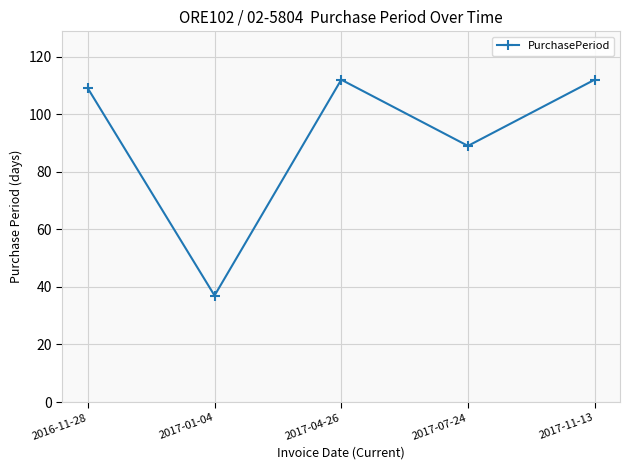

What is the label of the 5th point from the right?

2016-11-28